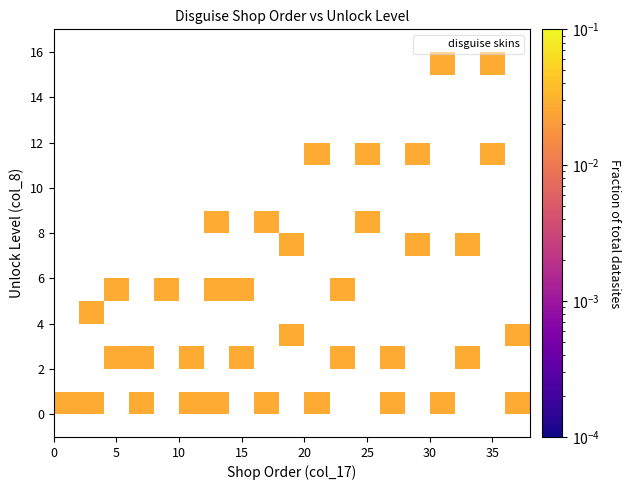

What is the range of Y values (max minus min)?

15